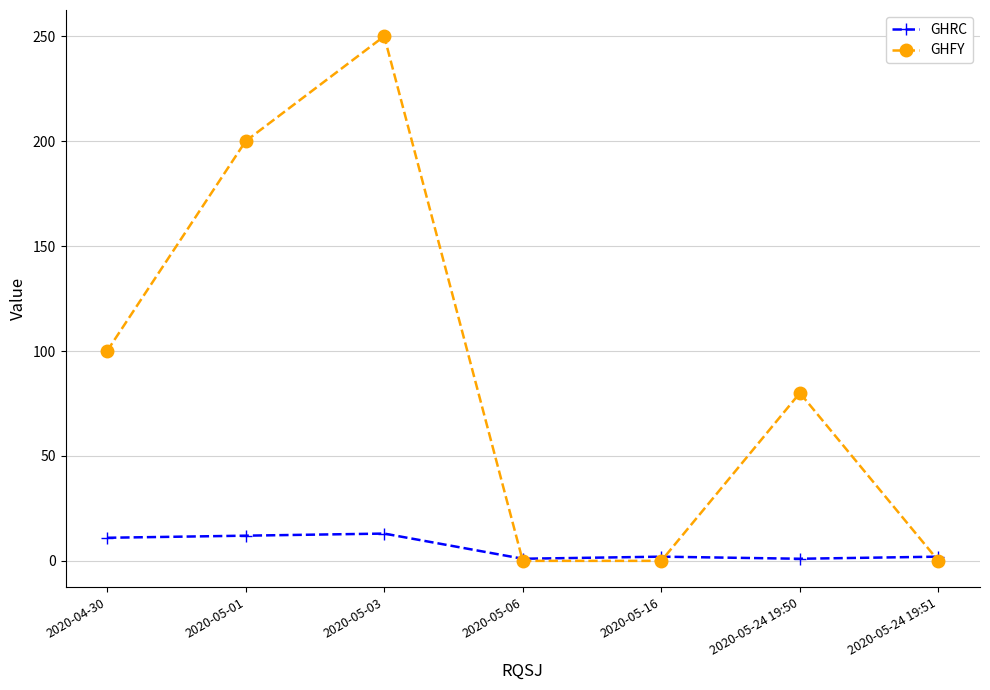

What is the approximate value of GHRC at 2020-04-30?

11